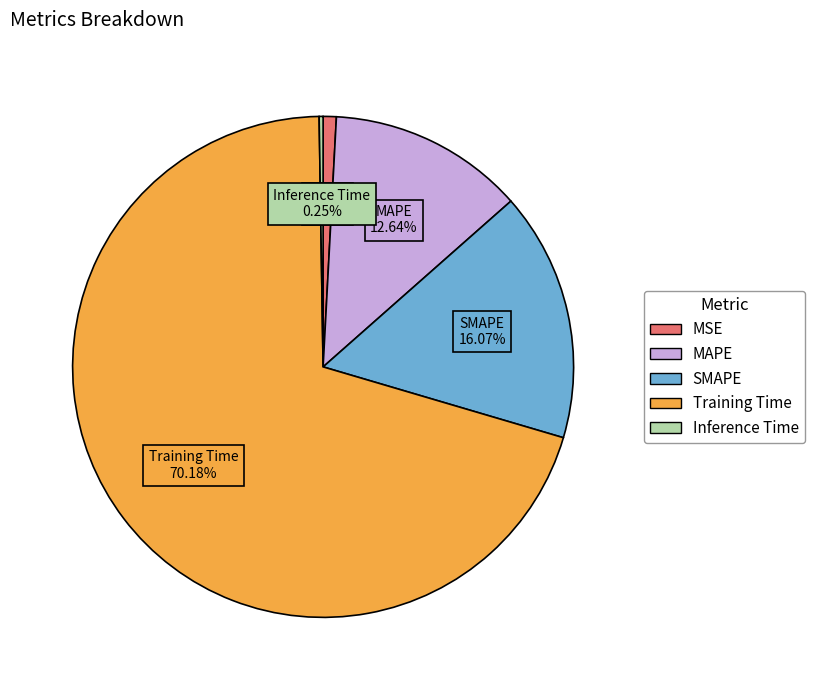

Which category has the biggest portion of the pie?

Training Time